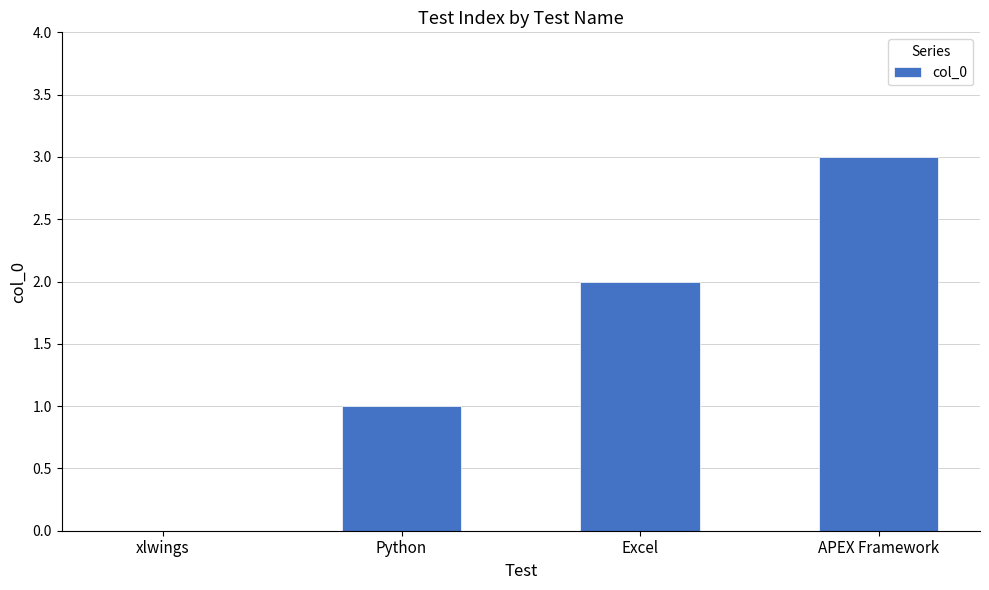

Where is the data nearest to the value 1?

Python